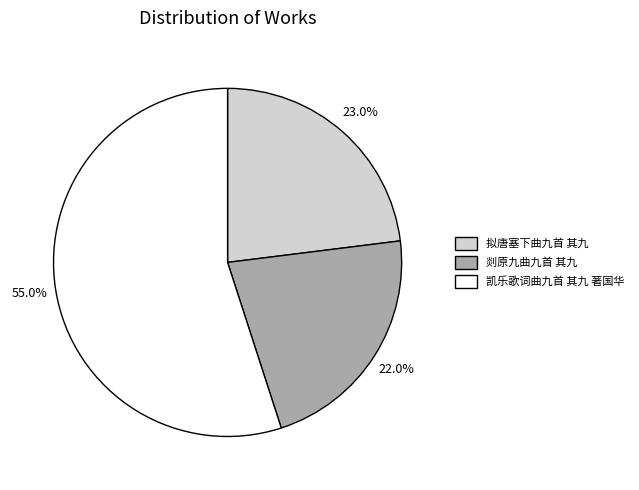

Which category has the smallest portion of the pie?

剡原九曲九首 其九